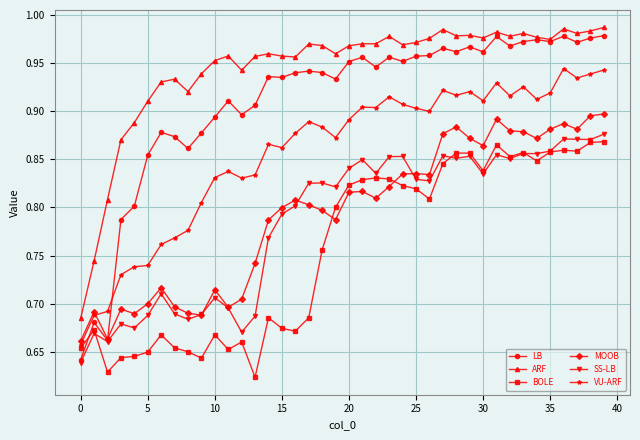

Which series has the largest range (max minus min)?

LB